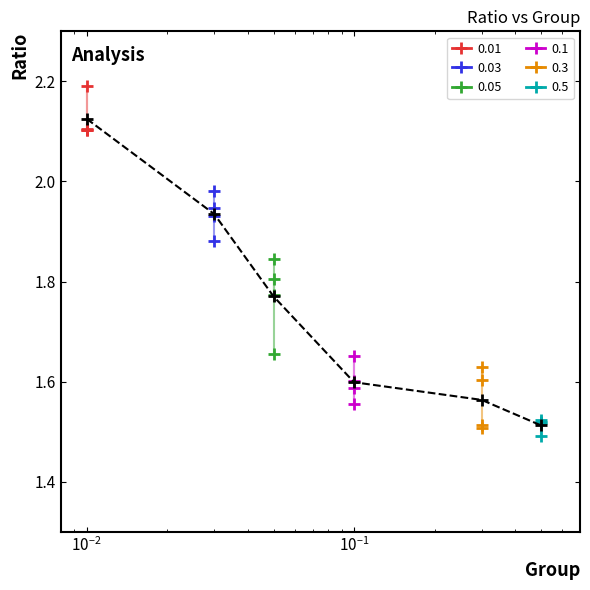

What is the difference between the maximum and minimum values?

0.6